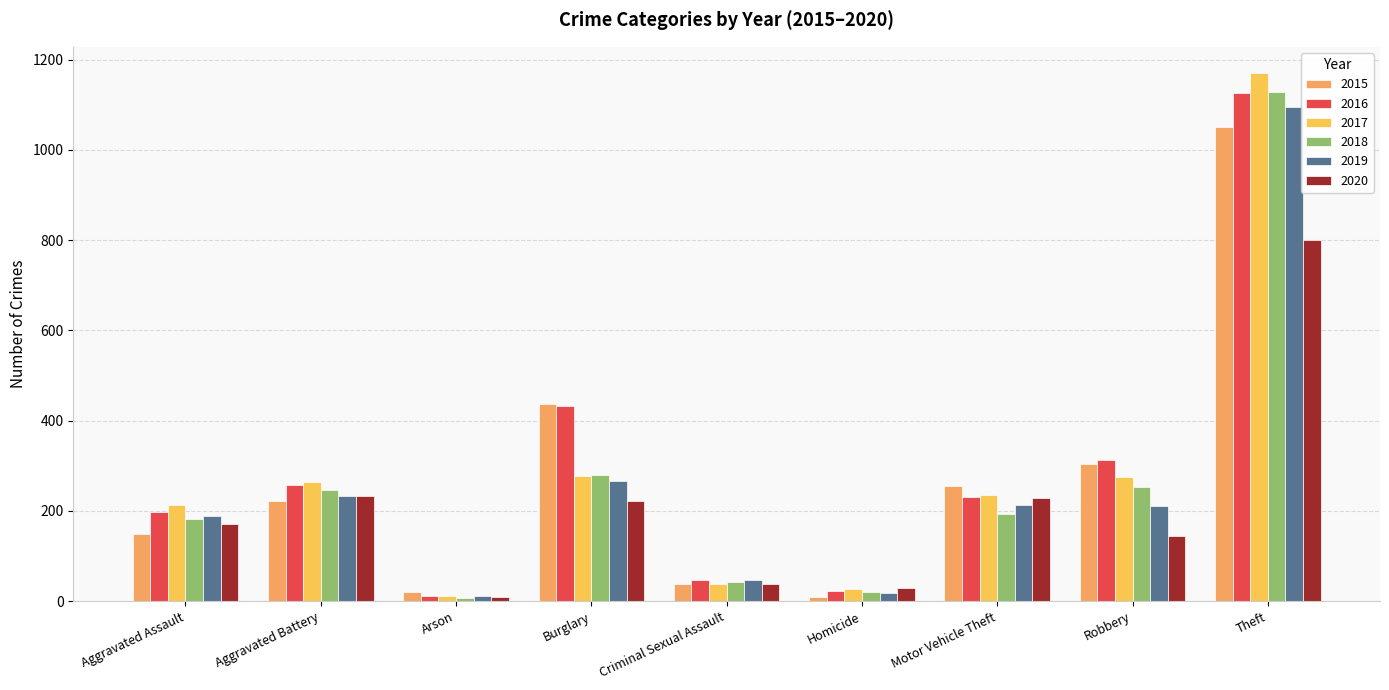

At which category is the sum across all series the highest?

Theft